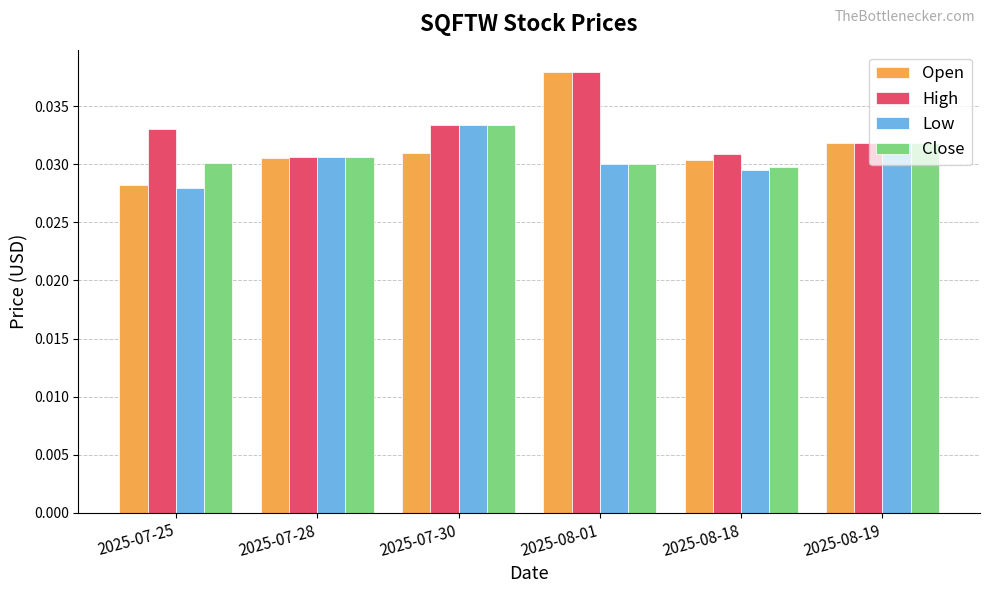

Which series has the largest total across all categories?

High